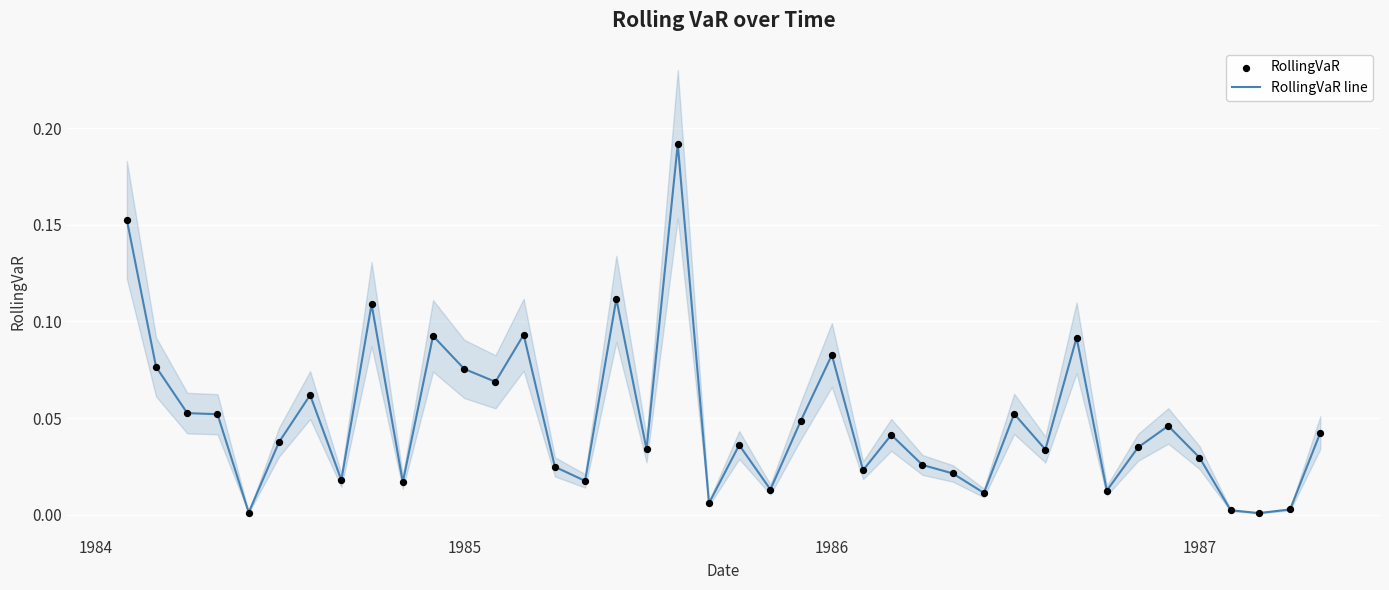

Which series has the largest Y range (max minus min)?

RollingVaR line